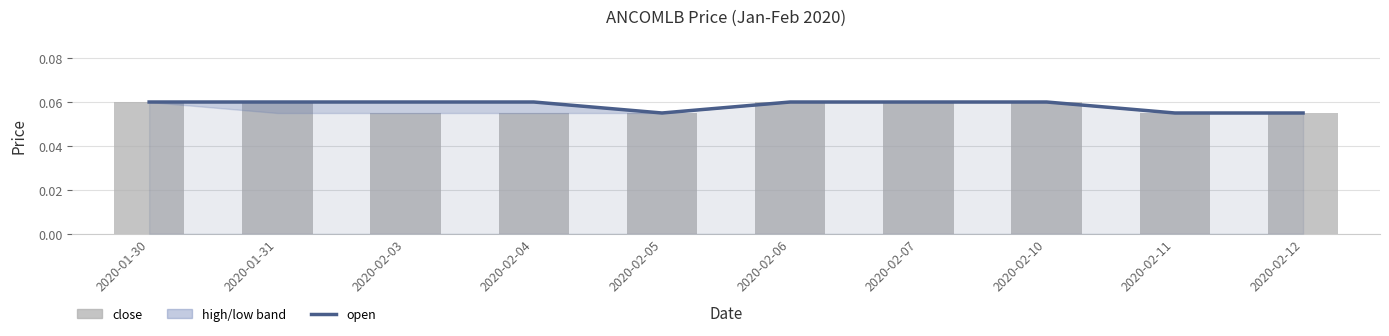

What is the value of the open bar at the 5th from the left?

0.1